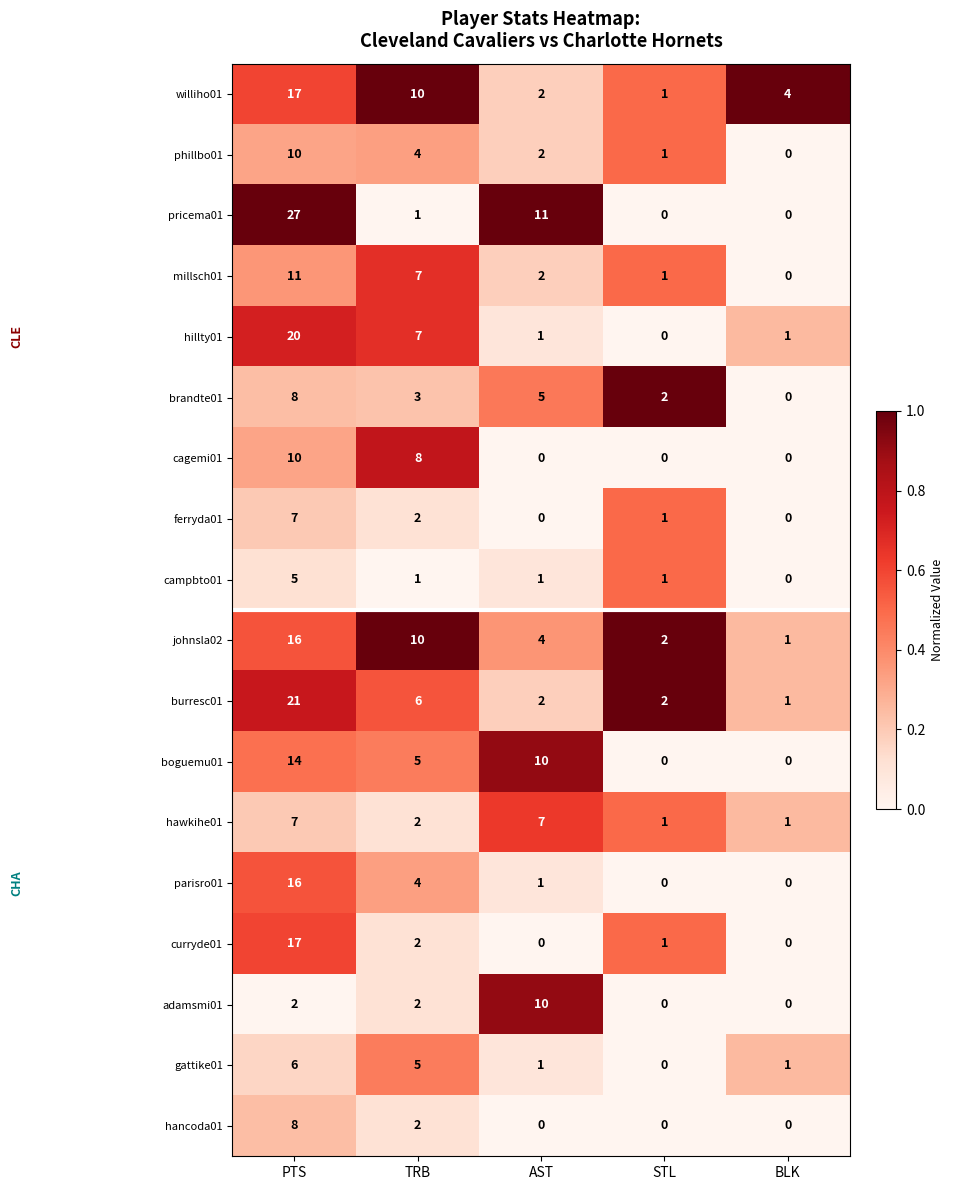

Which series has the largest total across all categories?

pricema01